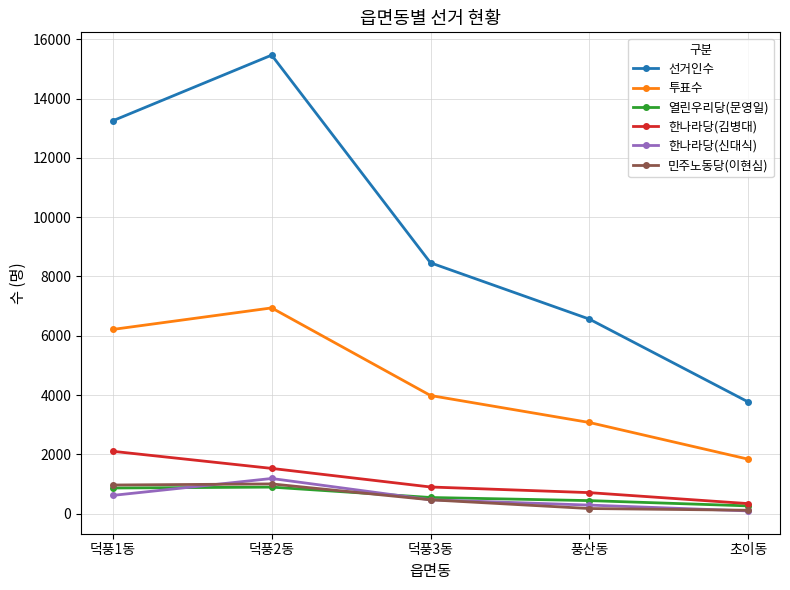

The value of 선거인수 at 풍산동 is 6561. True or false?

True